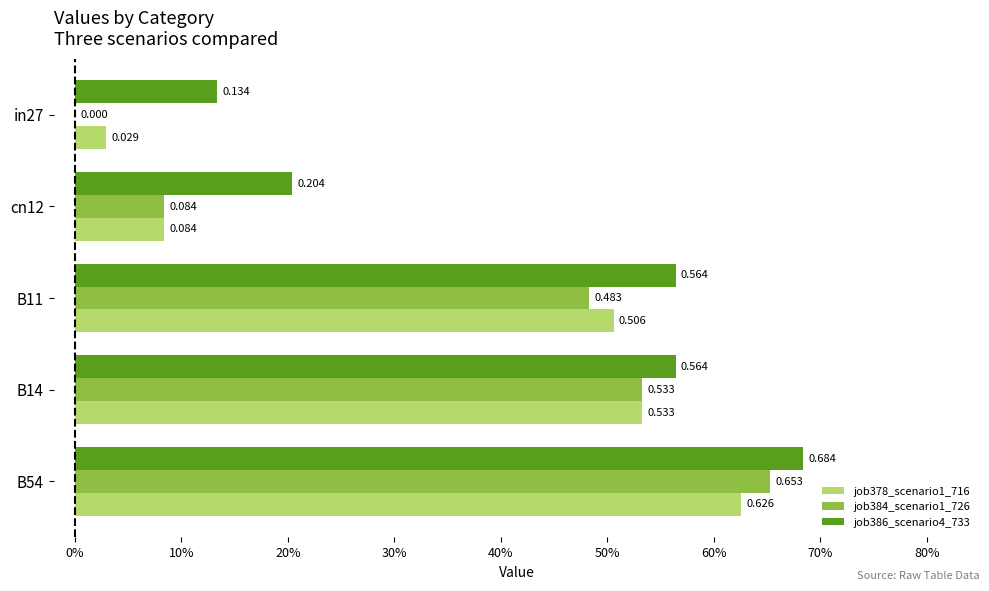

What are all the series names shown in the legend?

job378_scenario1_716, job384_scenario1_726, job386_scenario4_733